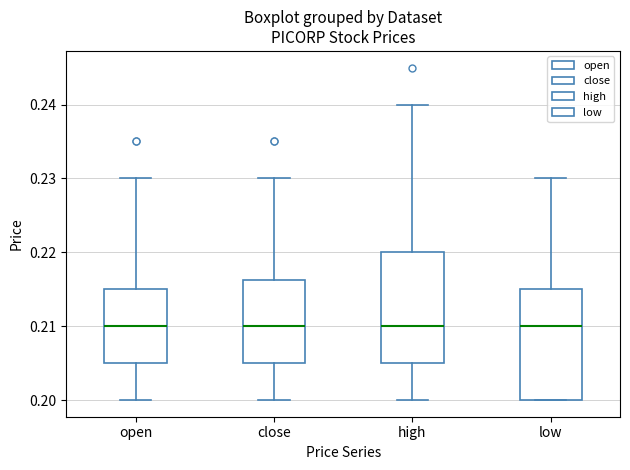

Reading left to right, transcribe this box plot: for each box, give where its median line is, the range the box spans, and where its two whiskers end, as read against the y-axis. The values are not printed on the chart, so give them approximately, as read against the axis.

open: median 0.210, box 0.205 to 0.215, whiskers 0.200 to 0.230
close: median 0.210, box 0.205 to 0.216, whiskers 0.200 to 0.230
high: median 0.210, box 0.205 to 0.220, whiskers 0.200 to 0.240
low: median 0.210, box 0.200 to 0.215, whiskers 0.200 to 0.230